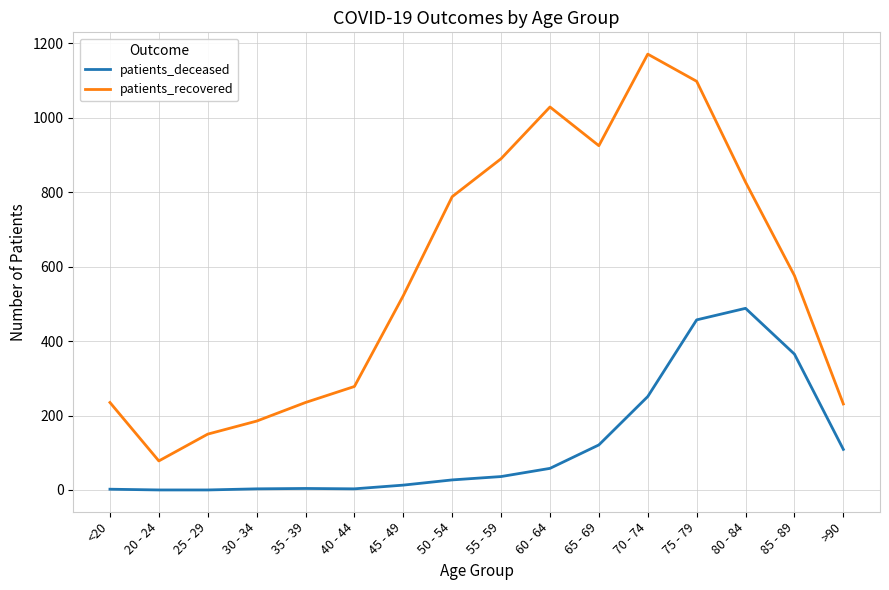

At 20 - 24, list the series in order from smallest to largest.

patients_deceased, patients_recovered